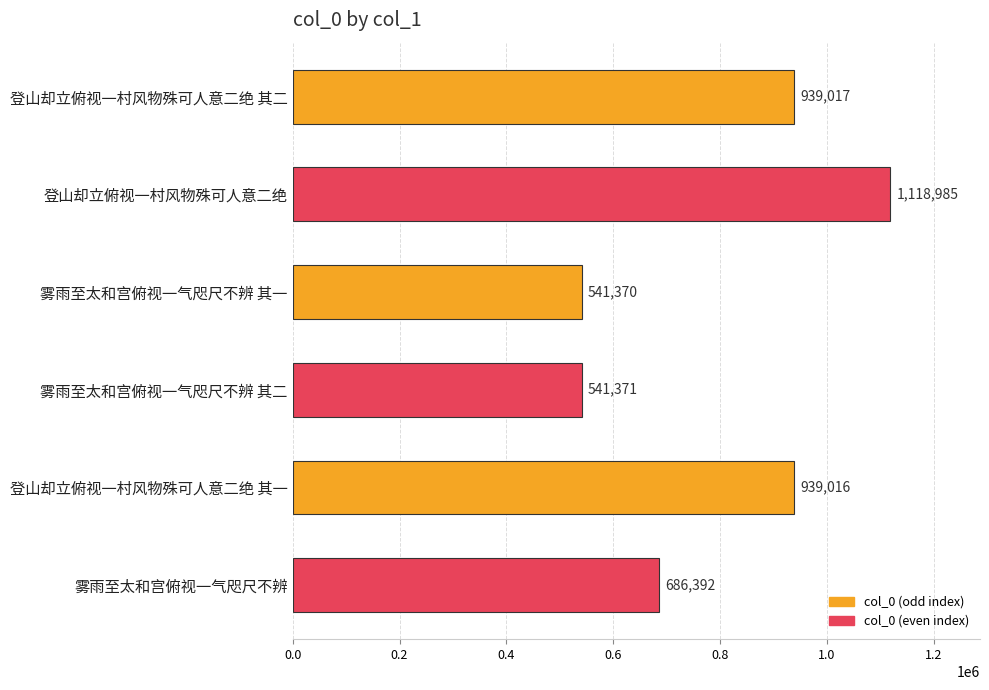

The value at 登山却立俯视一村风物殊可人意二绝 其二 is 1386825. True or false?

False